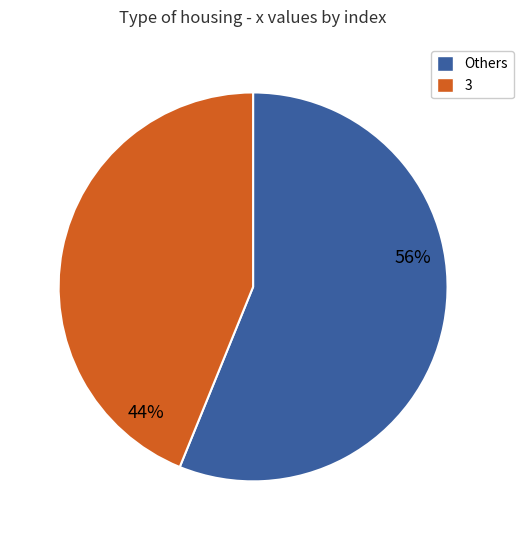

To the nearest percent, what is the average slice percentage?

50%